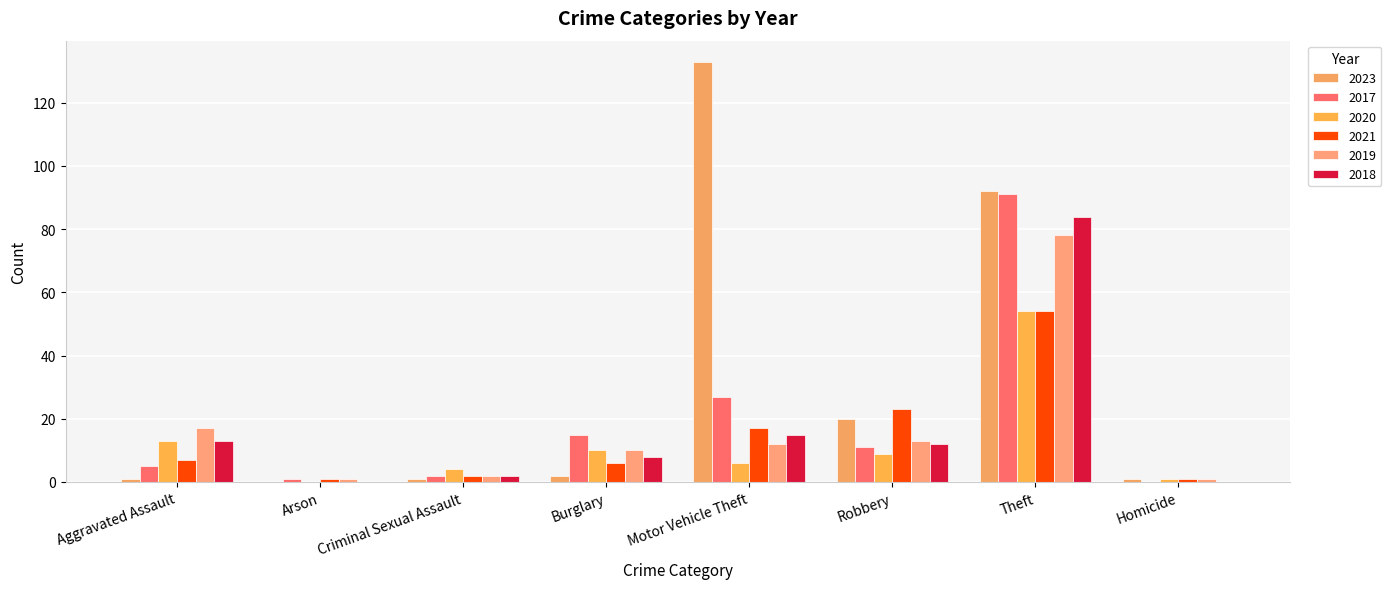

Which series has the largest total across all categories?

2023